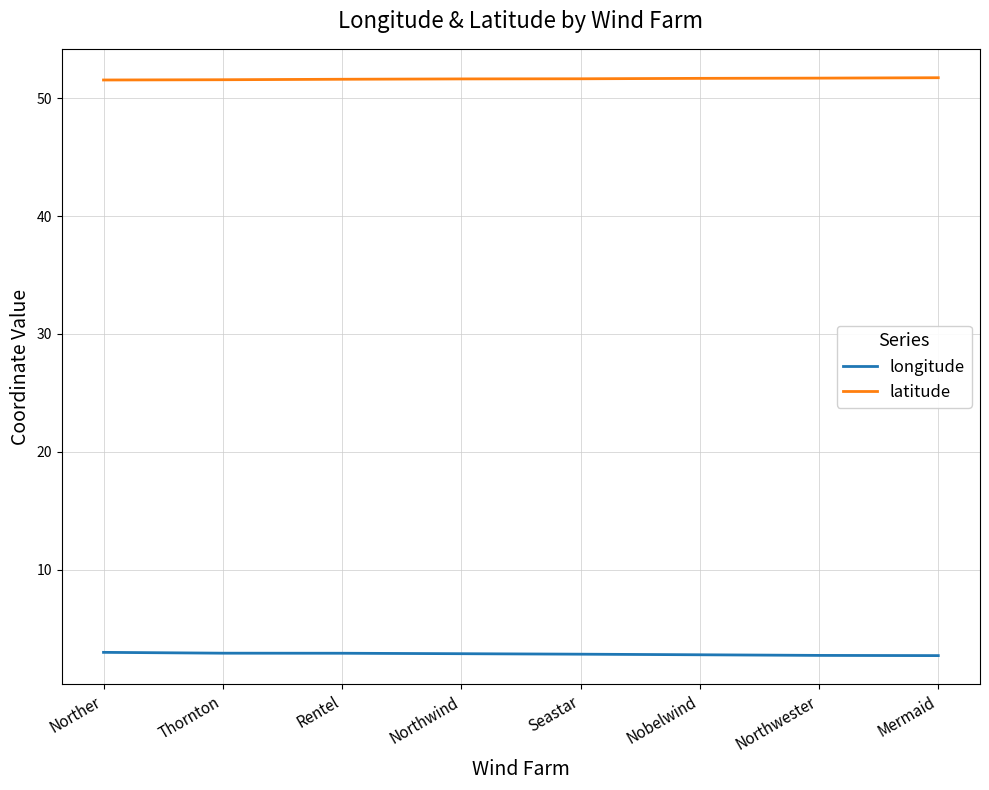

The value of latitude at Norther is 16.7. True or false?

False